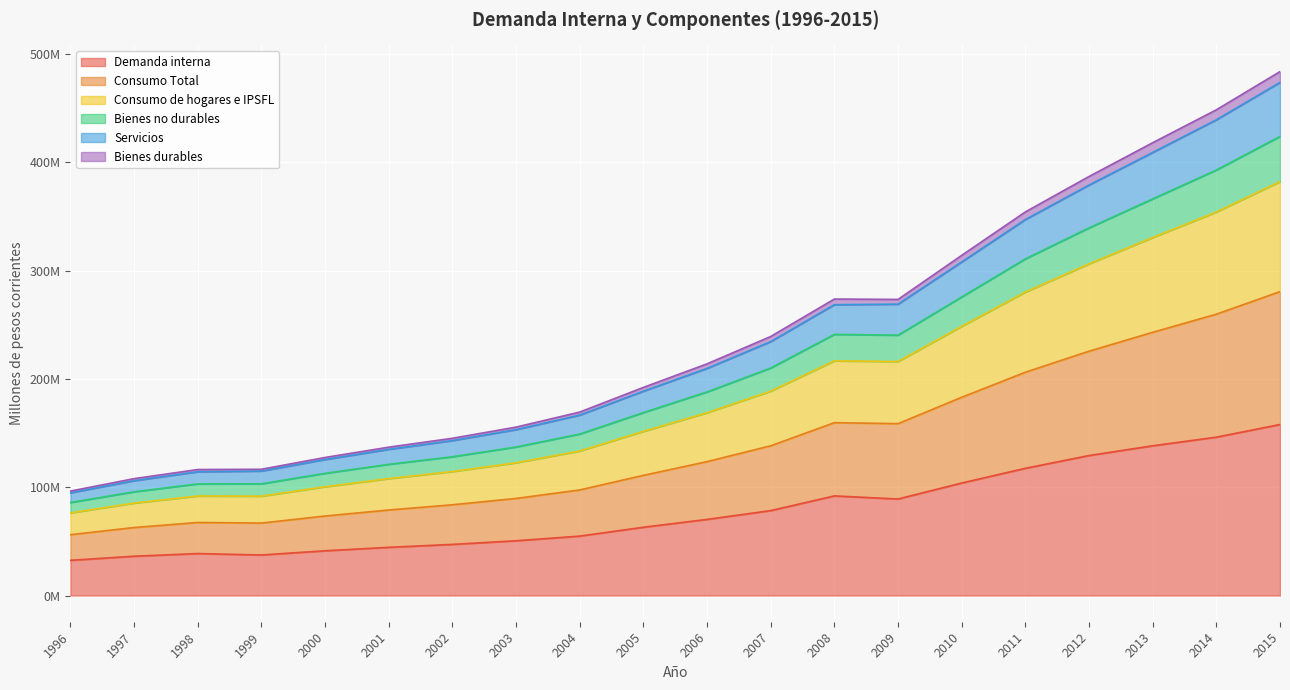

True or false: Servicios and Consumo Total intersect in this chart.

False